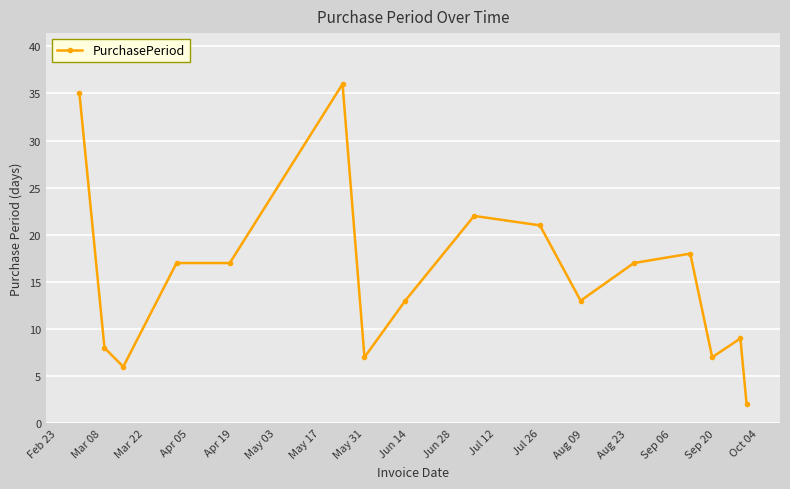

What is the difference between the maximum and second lowest values?

30